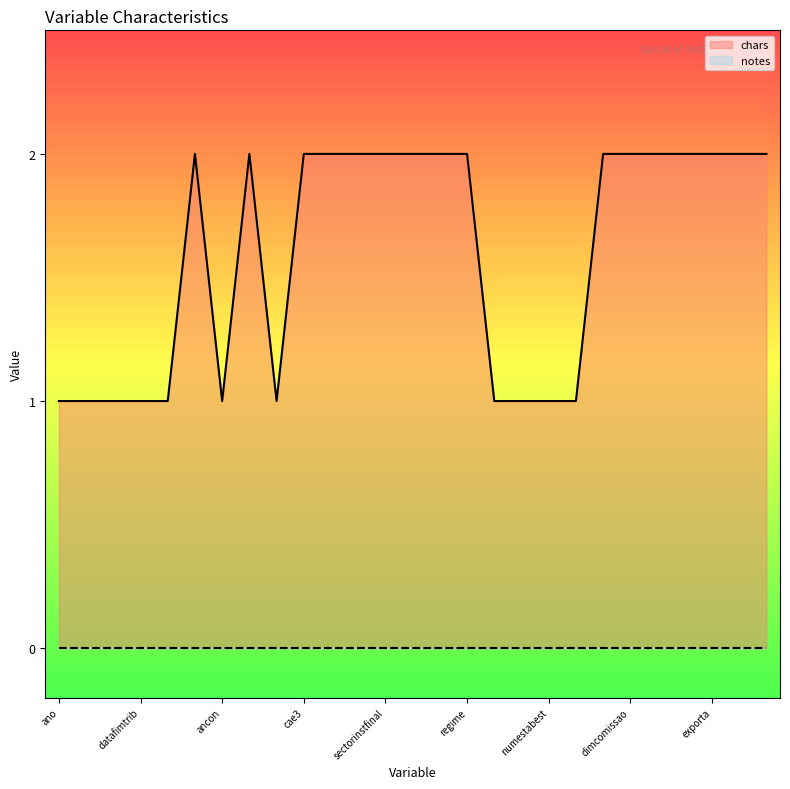

Which series has the largest total across all categories?

chars